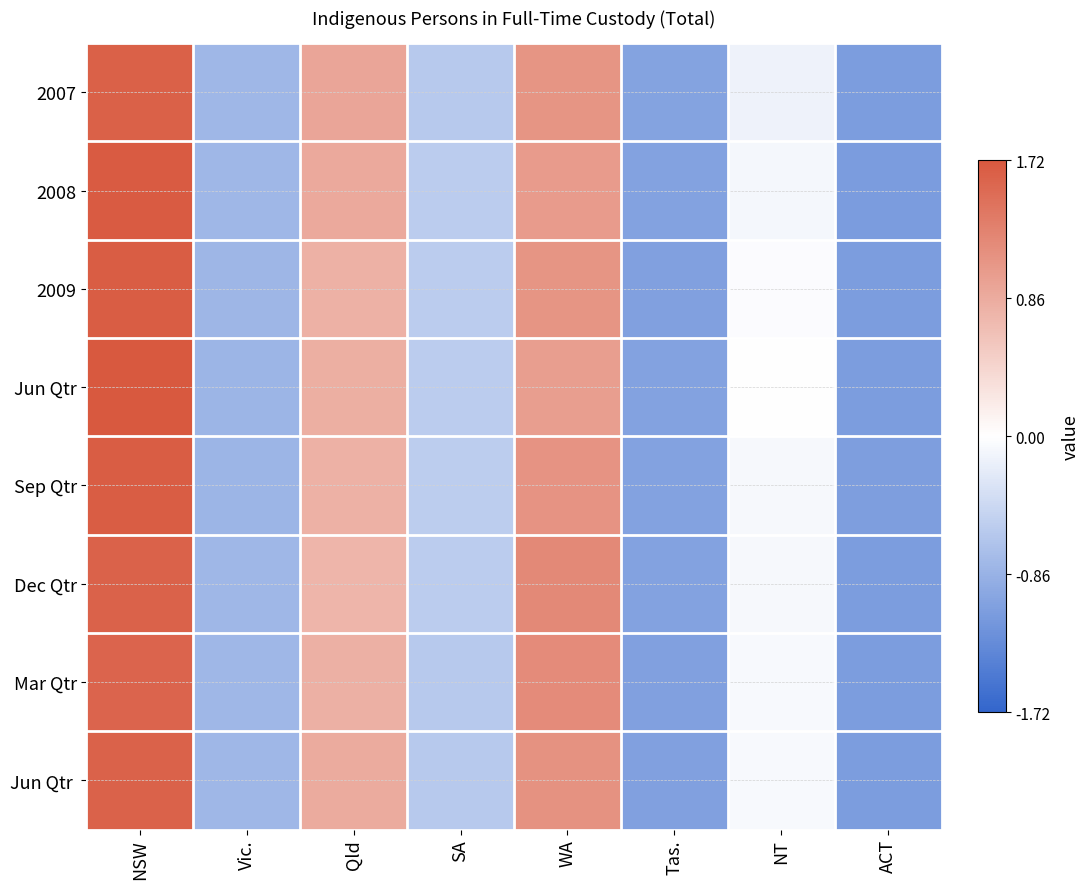

Between Tas. and NT, which is larger?

NT